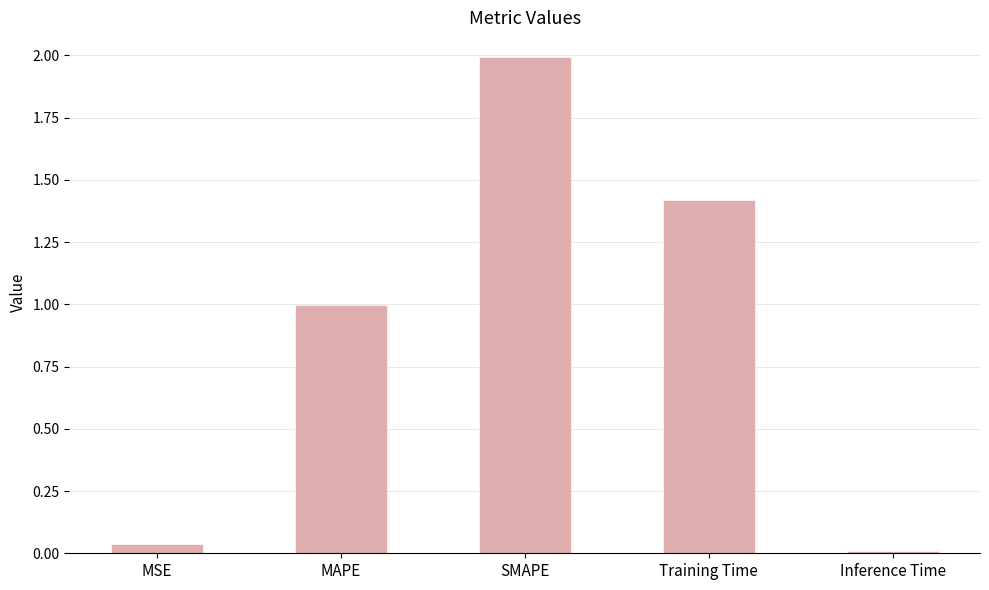

Are the bars grouped side by side (vs. stacked)?

No